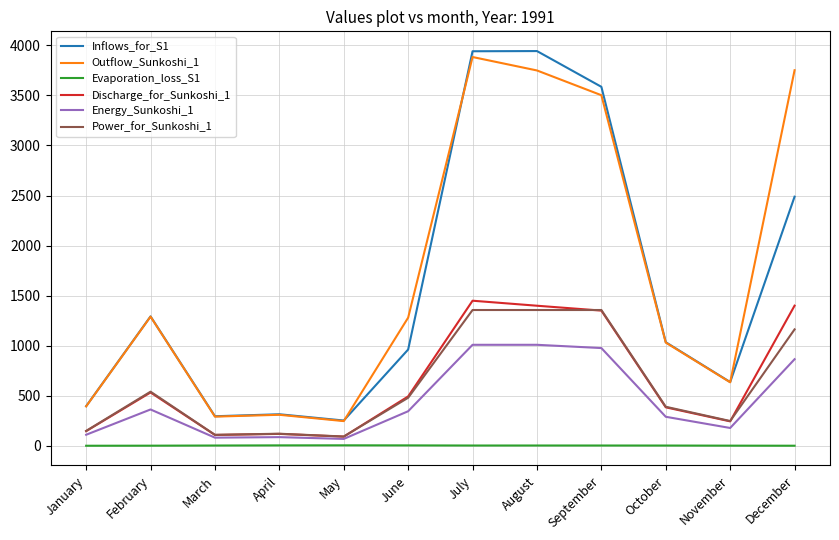

Between January and November, which series saw the biggest shift?

Inflows_for_S1